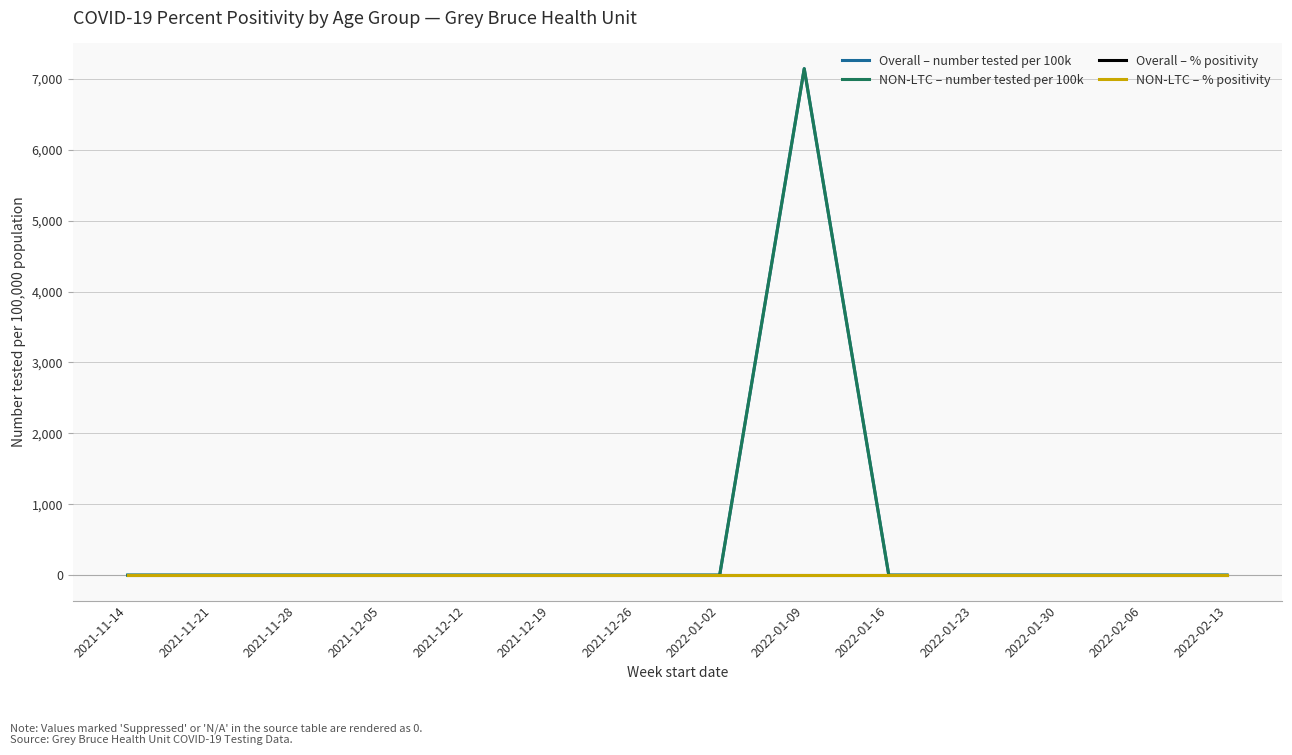

List the series in order of their peak value, lowest first.

Overall – % positivity, NON-LTC – % positivity, Overall – number tested per 100k, NON-LTC – number tested per 100k